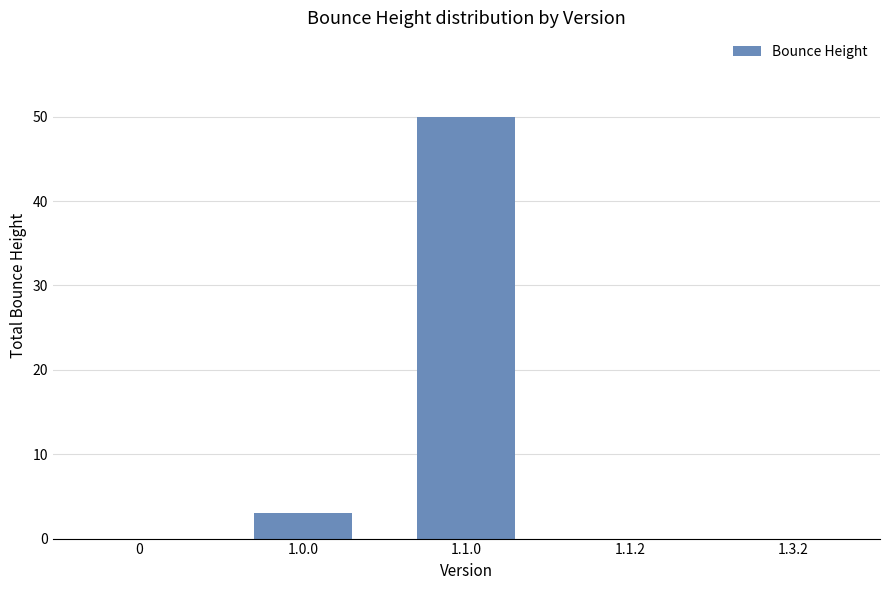

The value at 1.1.2 is 15. True or false?

False